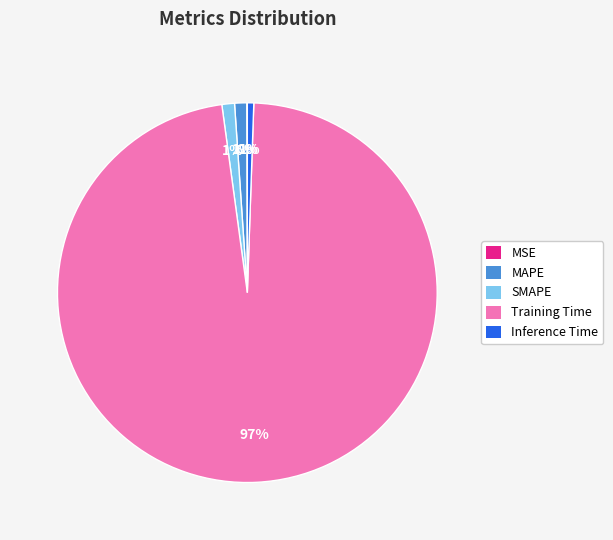

To the nearest percent, what percentage of the pie is Inference Time?

1%